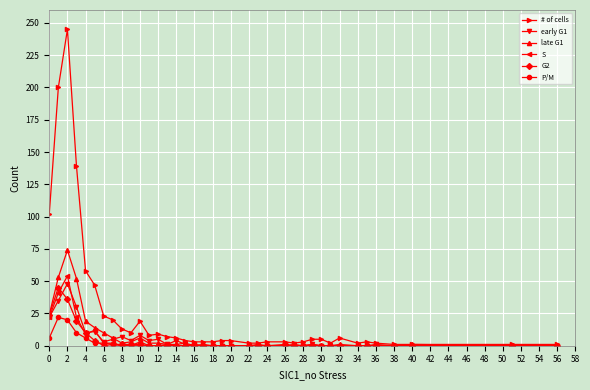

What is the average value of the # of cells series?

26